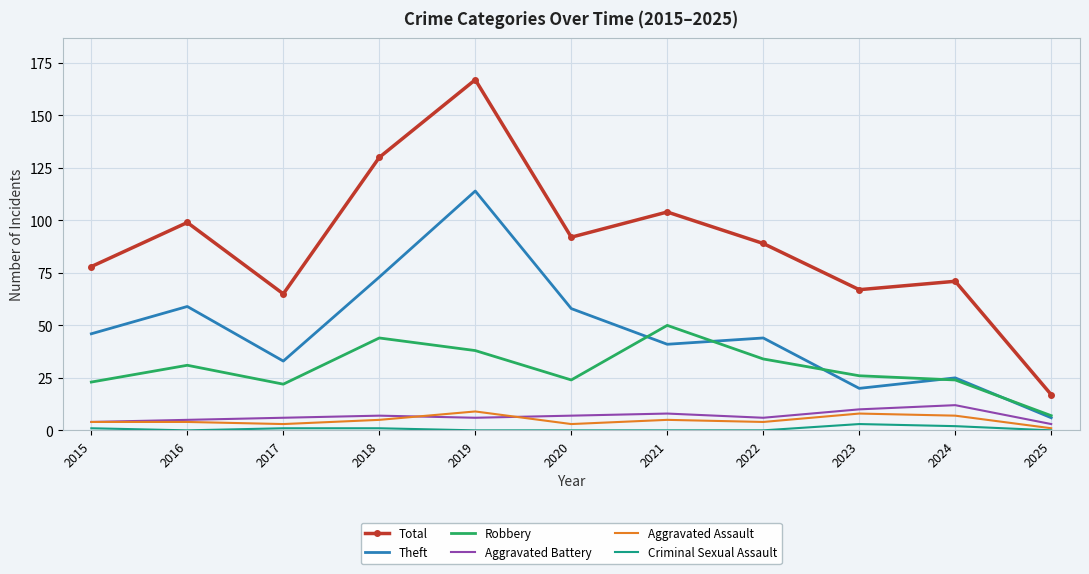

True or false: Theft has a value of 33 at 2017.

True